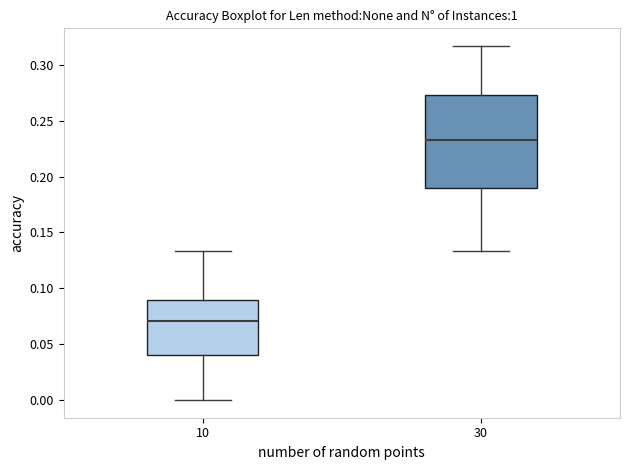

Reading left to right, transcribe this box plot: for each box, give where its median line is, the range the box spans, and where its two whiskers end, as read against the y-axis. The values are not printed on the chart, so give them approximately, as read against the axis.

10: median 0.070, box 0.040 to 0.090, whiskers 0.000 to 0.135
30: median 0.230, box 0.190 to 0.275, whiskers 0.135 to 0.315